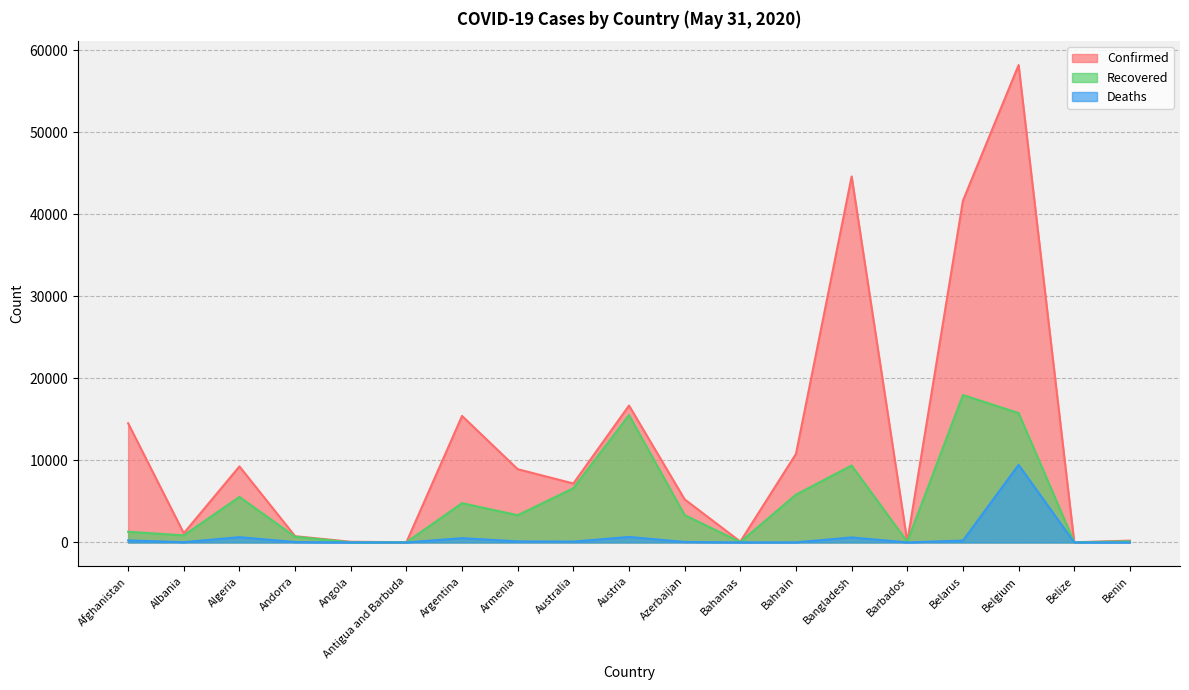

Reading left to right, what are all the values shown in this chart?

Confirmed: 14525	1122	9267	764	84	25	15419	8927	7185	16685	5246	102	10793	44608	92	41658	58186	18	224
Recovered: 1303	857	5549	692	18	19	4788	3317	6606	15520	3327	48	5826	9375	76	17964	15769	16	136
Deaths: 249	33	646	51	4	3	524	127	103	668	61	11	16	610	7	229	9453	2	3